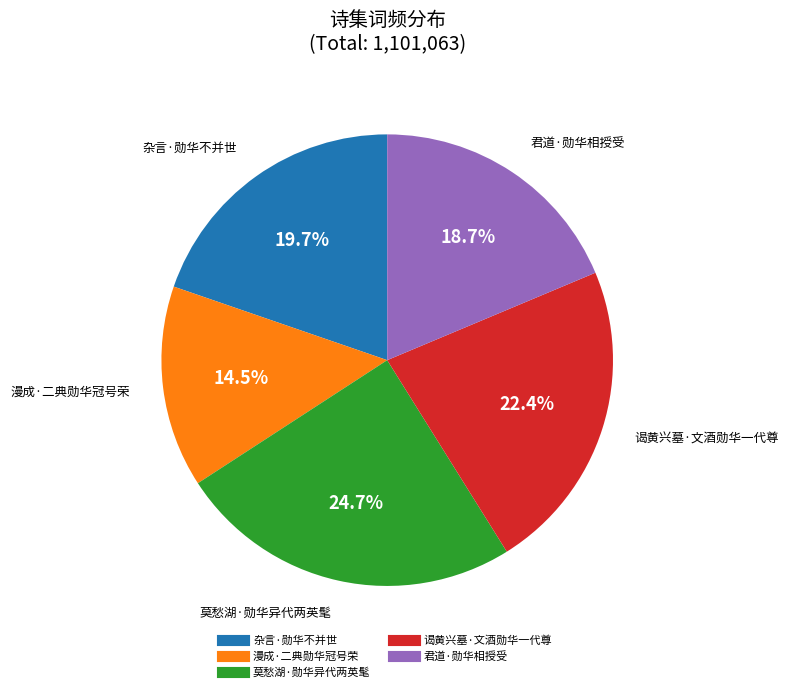

To the nearest percent, what percentage of the pie is 谒黄兴墓·文酒勋华一代尊?

22%